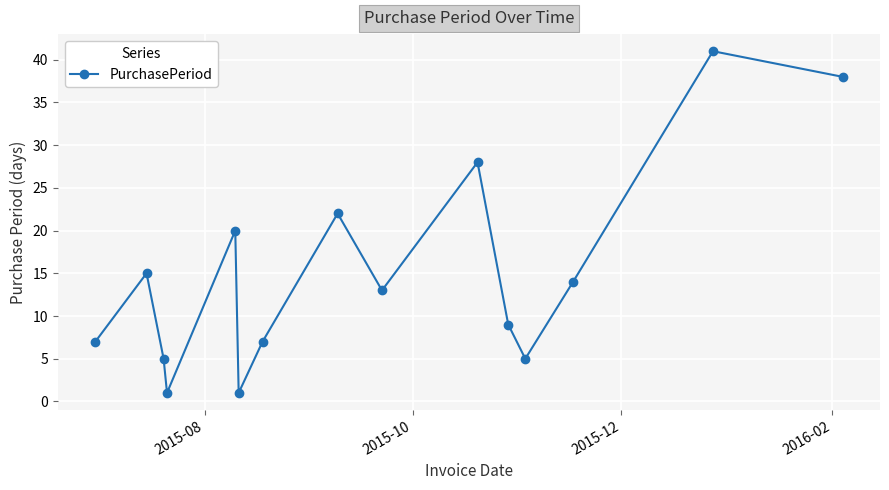

What is the maximum value shown in the chart?

41